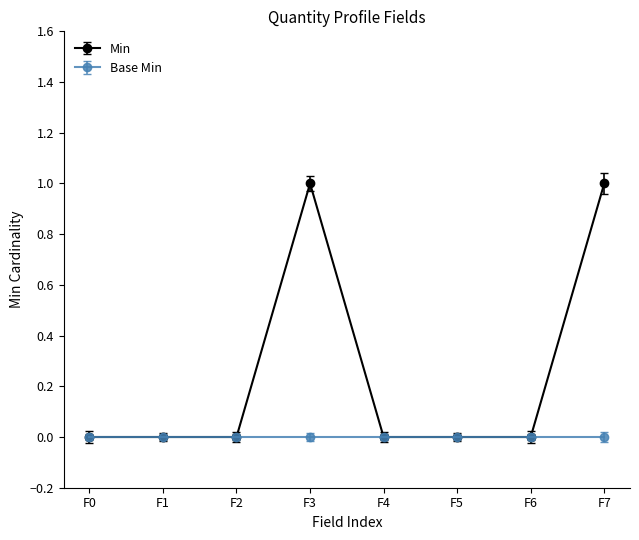

True or false: Base Min has a value of 0 at F1.

True